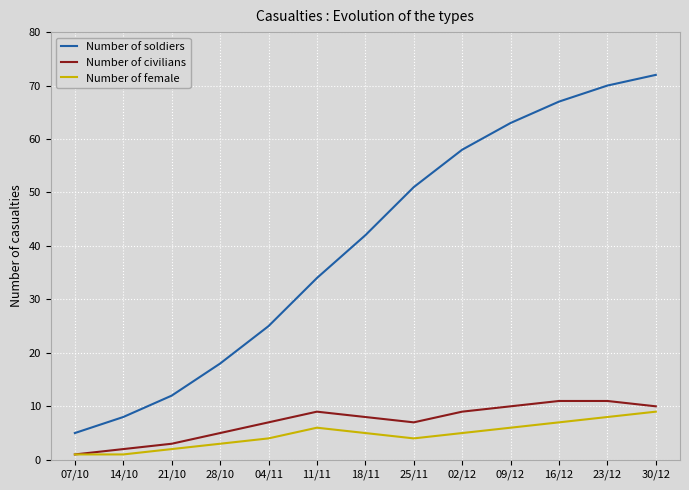

What is the difference between the maximum and minimum values in the Number of civilians series?

10